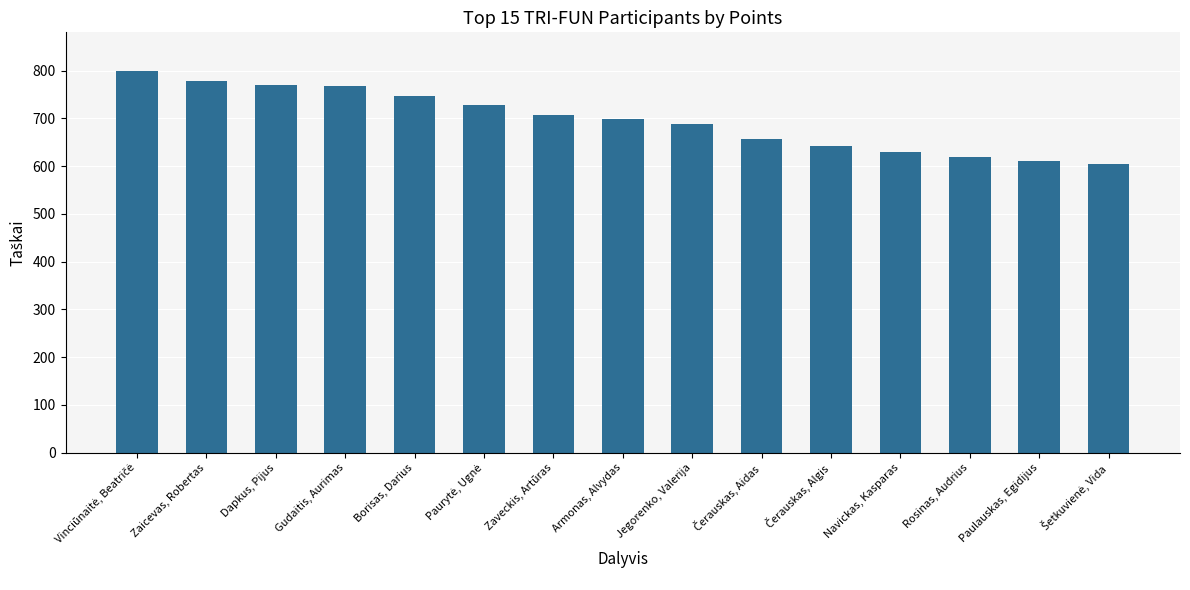

What is the ratio of the value at Borisas, Darius to the value at Zaicevas, Robertas?

1.0